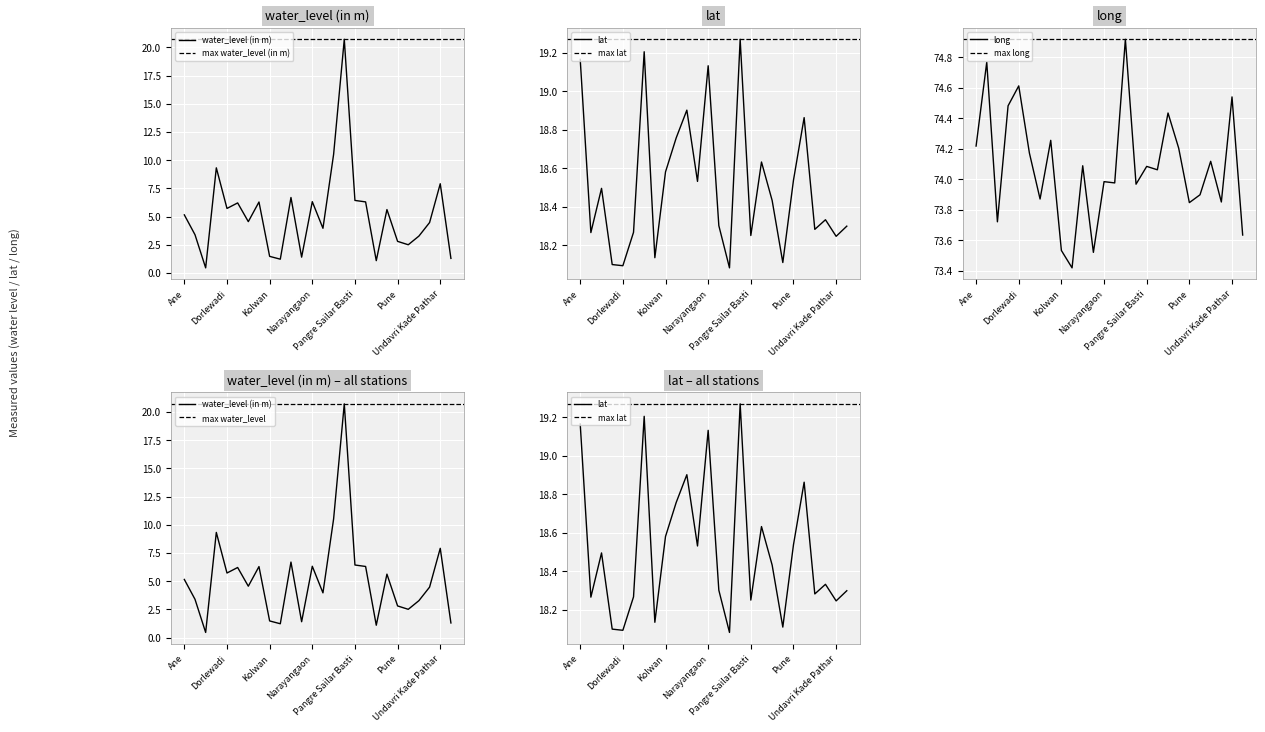

How many interior local valleys does the long series have?

9